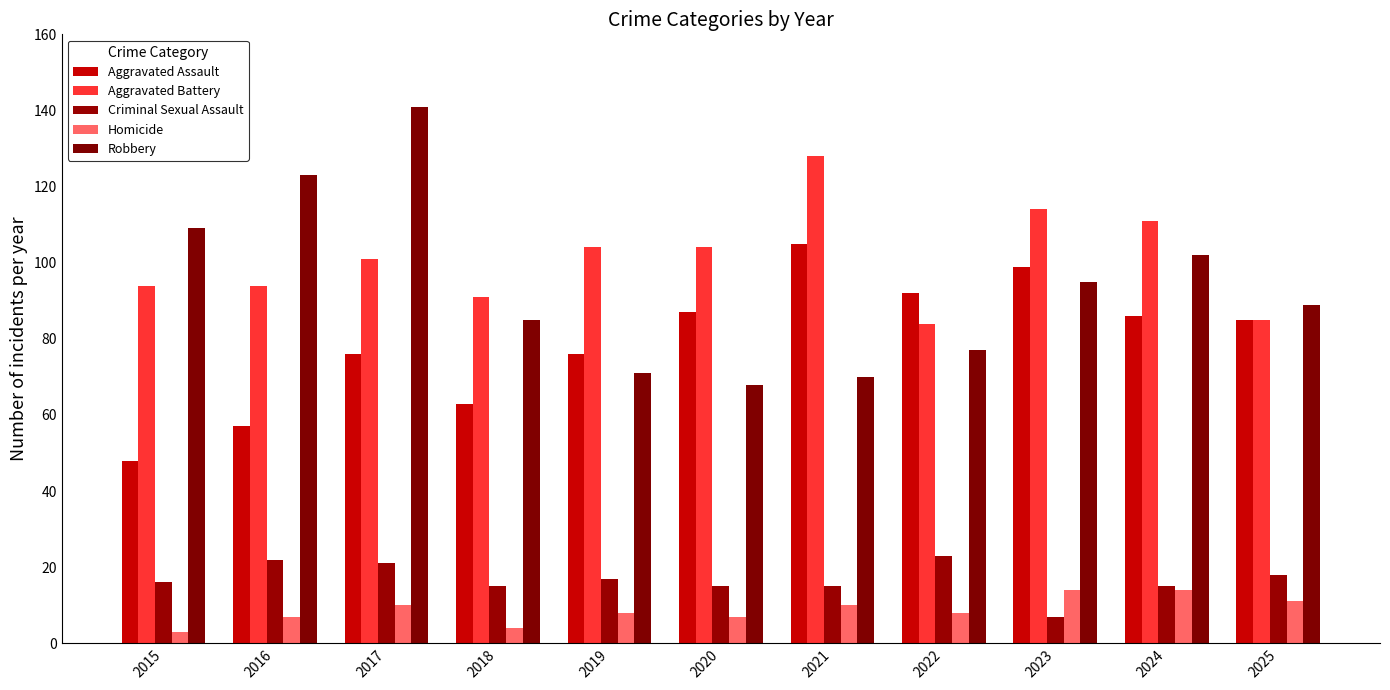

What is the sum of all Robbery values?

1030